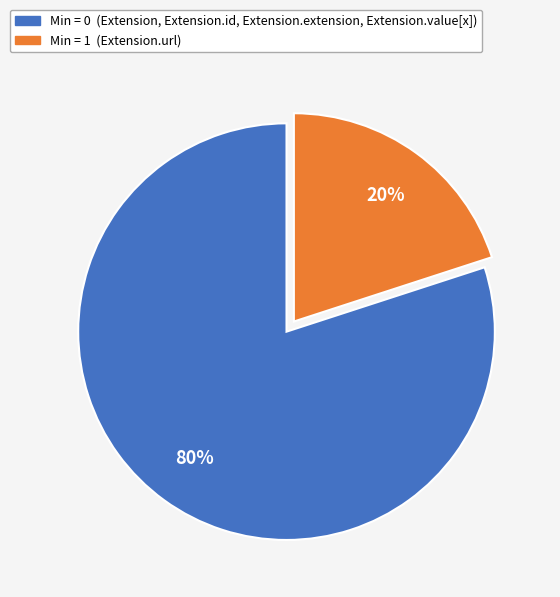

Is there any slice that represents more than half of the pie?

Yes